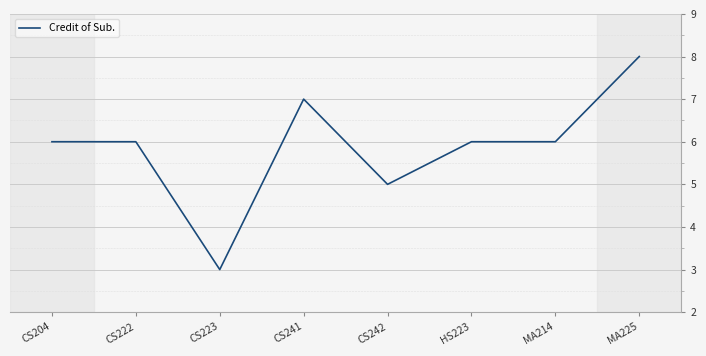

How many lines are shown in the chart?

1